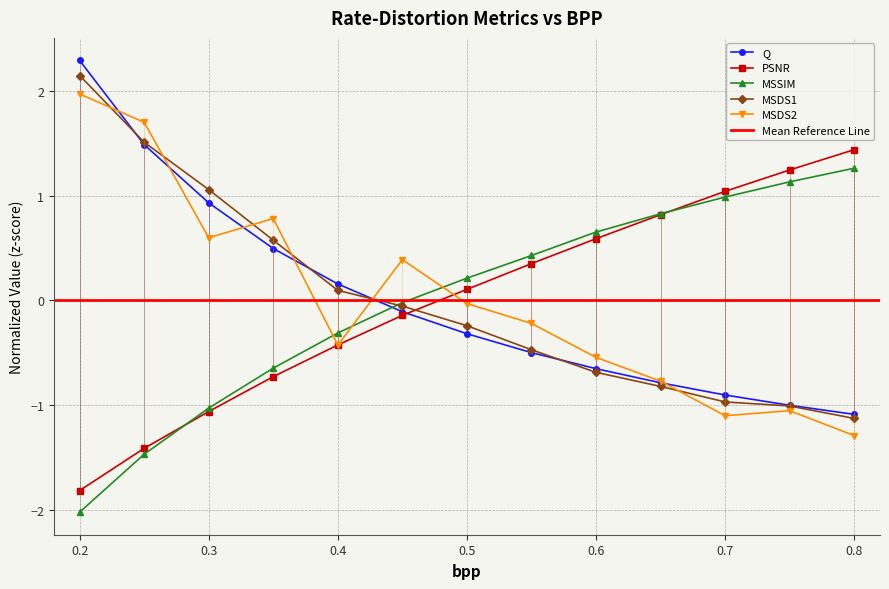

What is the label of the 9th point from the right?

0.4